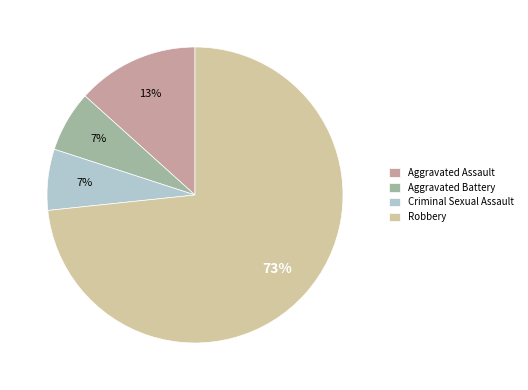

What percentage is the Aggravated Assault slice, to the nearest percent?

13%